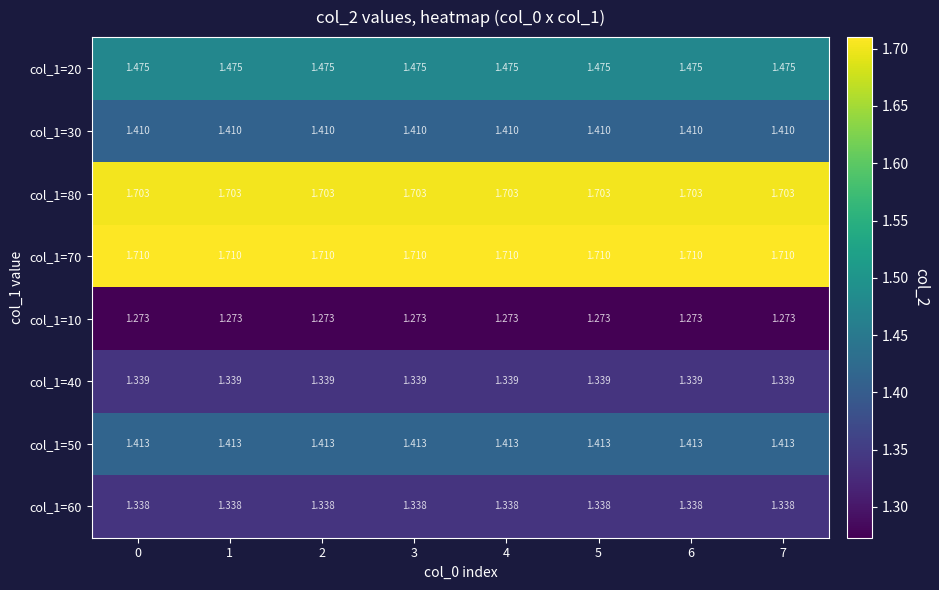

Rank the series by their maximum value, from lowest to highest.

col_1=10, col_1=60, col_1=40, col_1=30, col_1=50, col_1=20, col_1=80, col_1=70